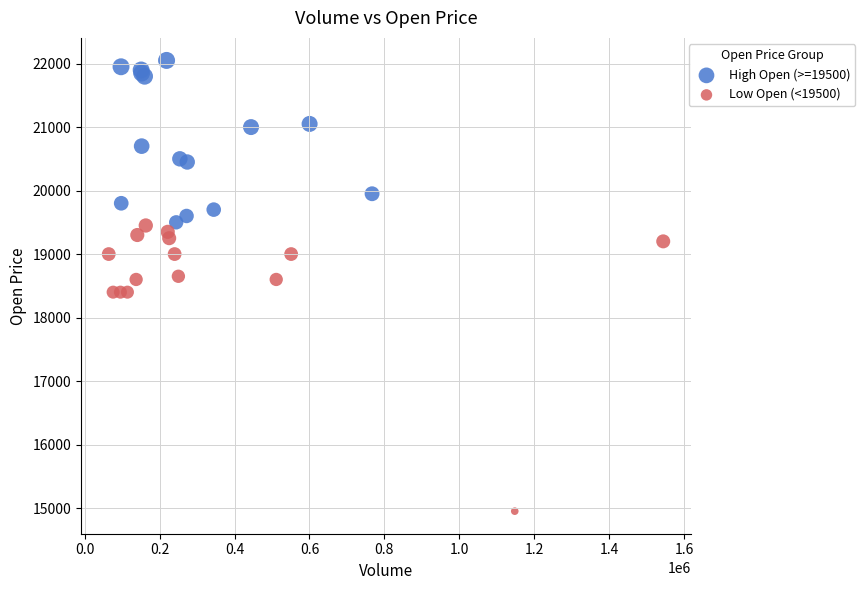

Which series reaches the maximum Y coordinate?

High Open (>=19500)